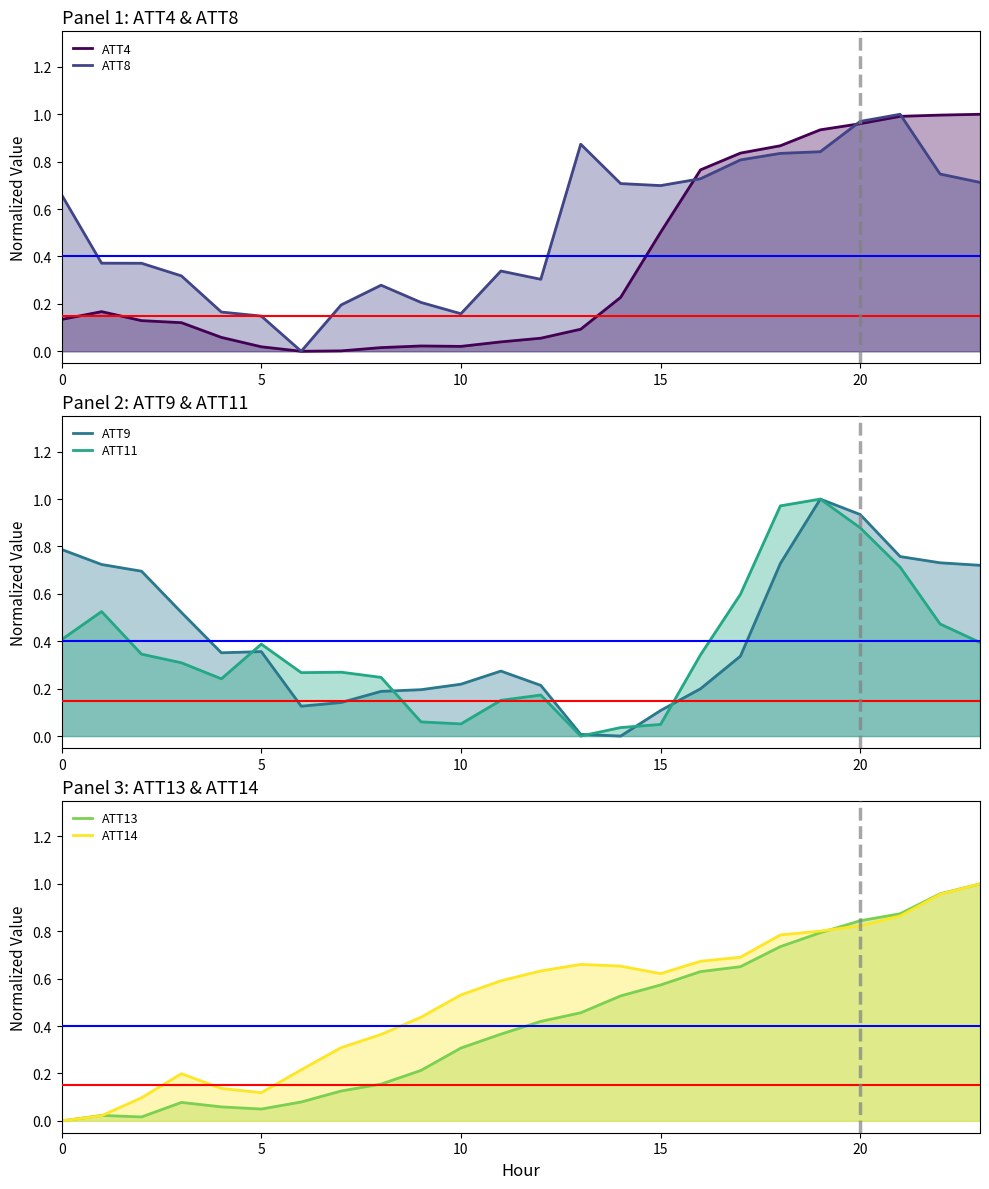

At how many categories does at least one series exceed 0?

24